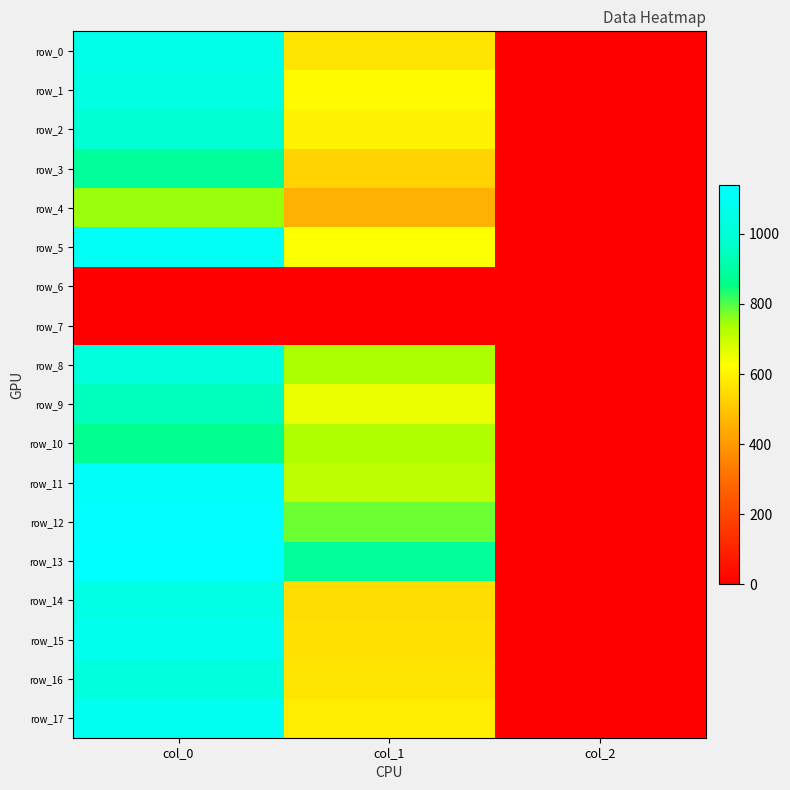

At how many categories does at least one series exceed 628?

2